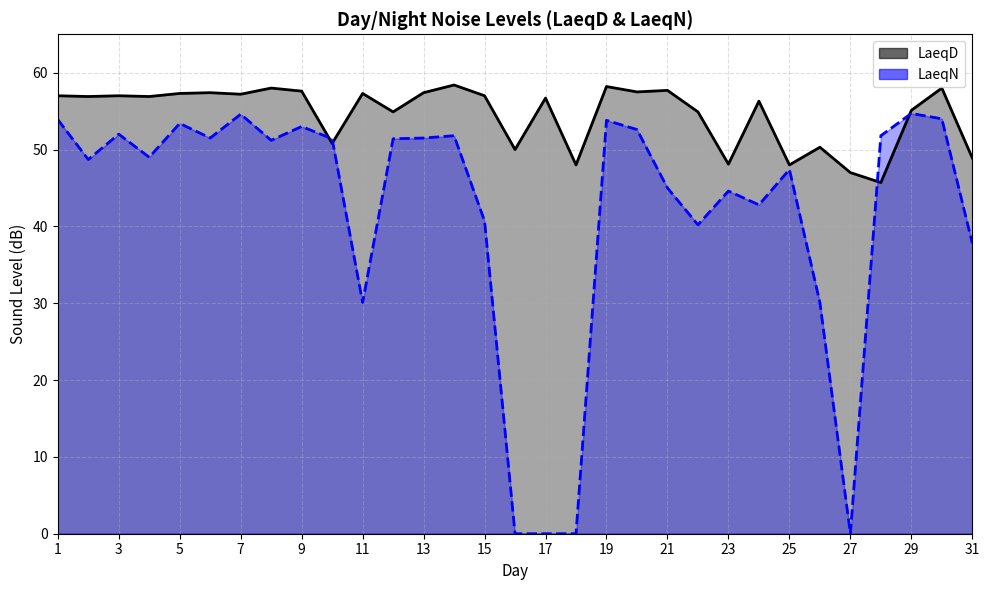

What is the average value of the LaeqD line series?

54.6